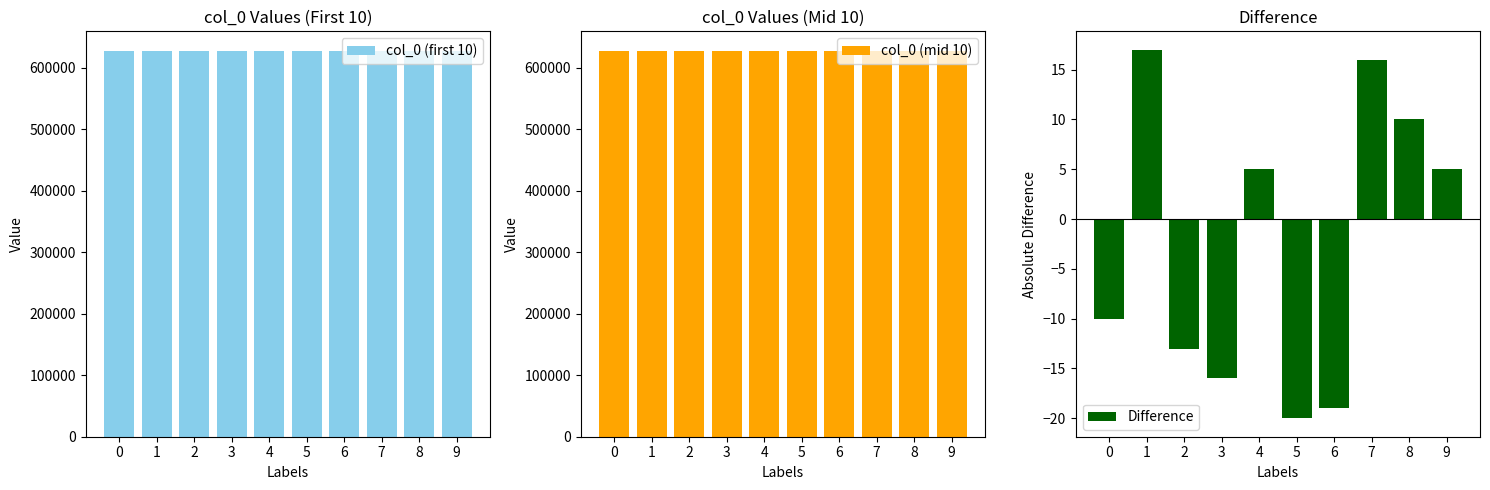

Is it true that col_0 (first 10) equals 627912 at 3?

True